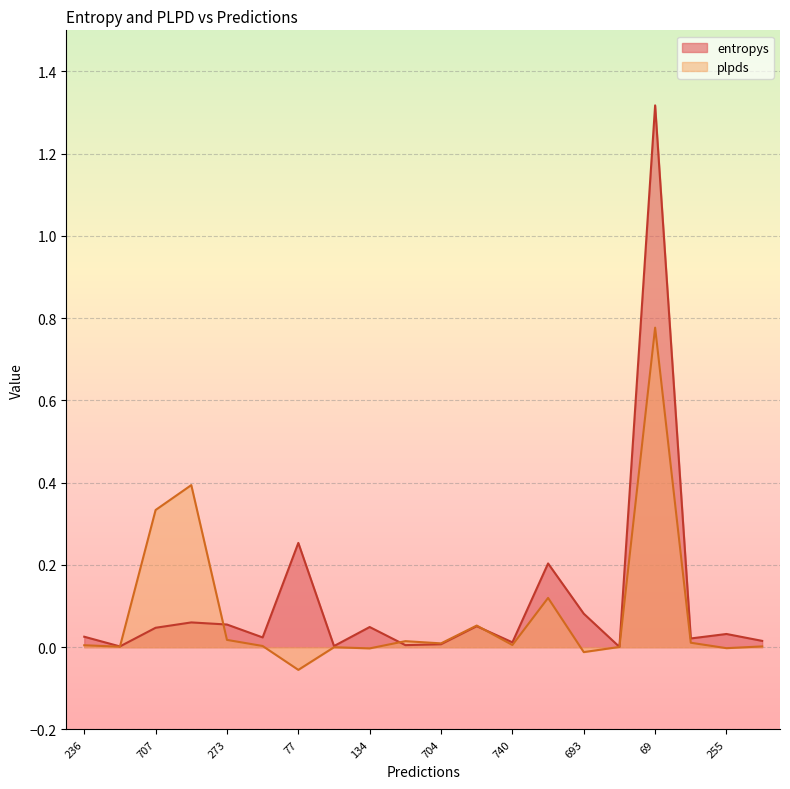

Reading right to left, what are all the values shown in this chart?

entropys: 0.0	0.0	0.0	1.3	0.0	0.1	0.2	0.0	0.1	0.0	0.0	0.0	0.0	0.3	0.0	0.1	0.1	0.0	0.0	0.0
plpds: 0.0	-0.0	0.0	0.8	0.0	-0.0	0.1	0.0	0.1	0.0	0.0	-0.0	-0.0	-0.1	0.0	0.0	0.4	0.3	0.0	0.0